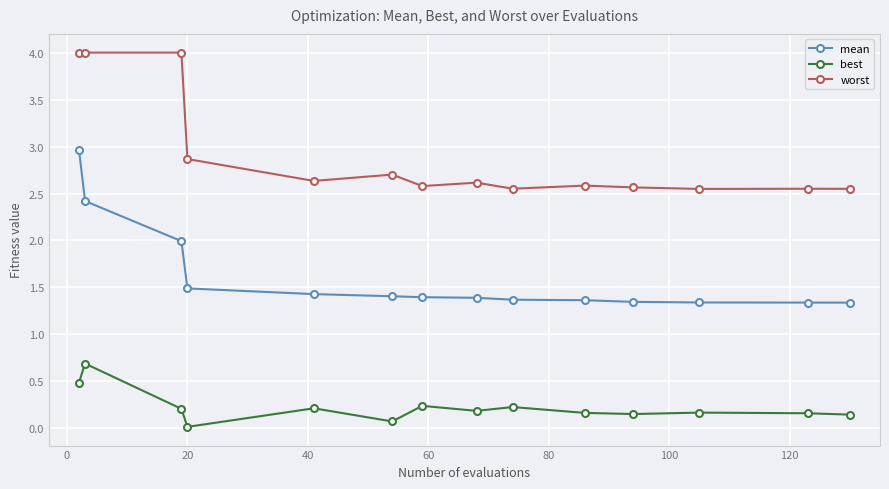

What is the value of the mean point at the 3rd from the left?

2.0